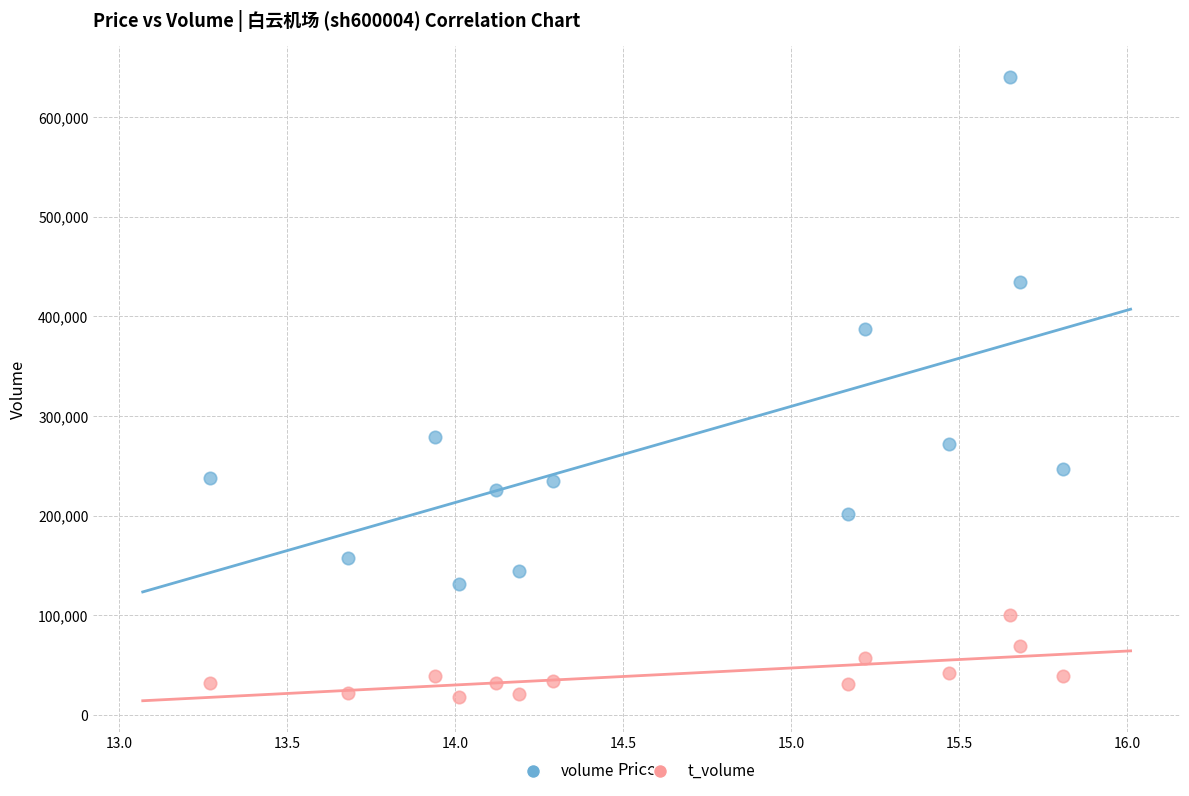

Which series has the widest spread of Y values?

volume